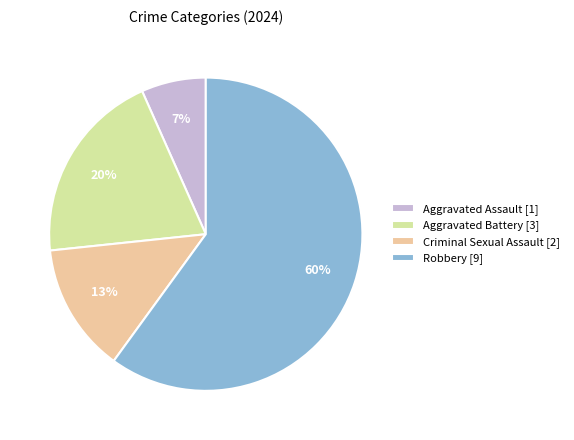

Combined, do Robbery and Criminal Sexual Assault account for over 50%?

Yes